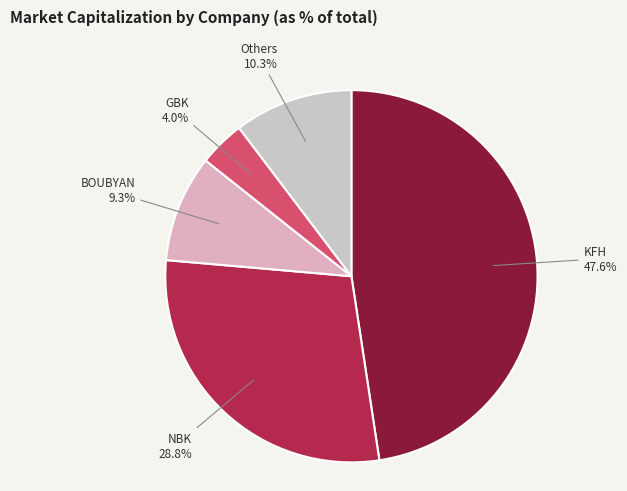

To the nearest percent, what is the average slice percentage?

20%